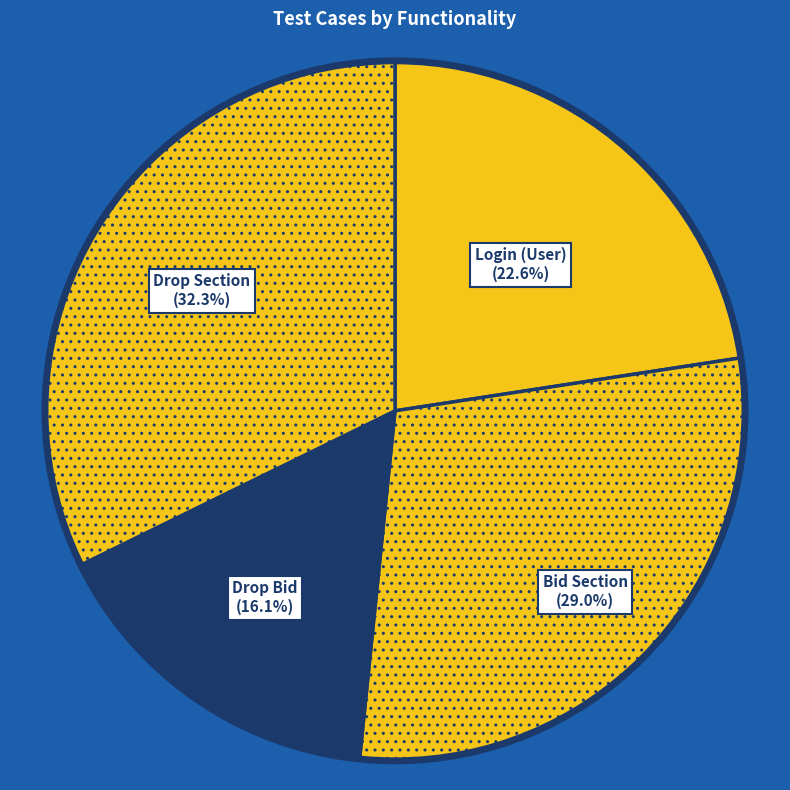

Rank the categories by value from lowest to highest.

Drop Bid, Login (User), Bid Section, Drop Section